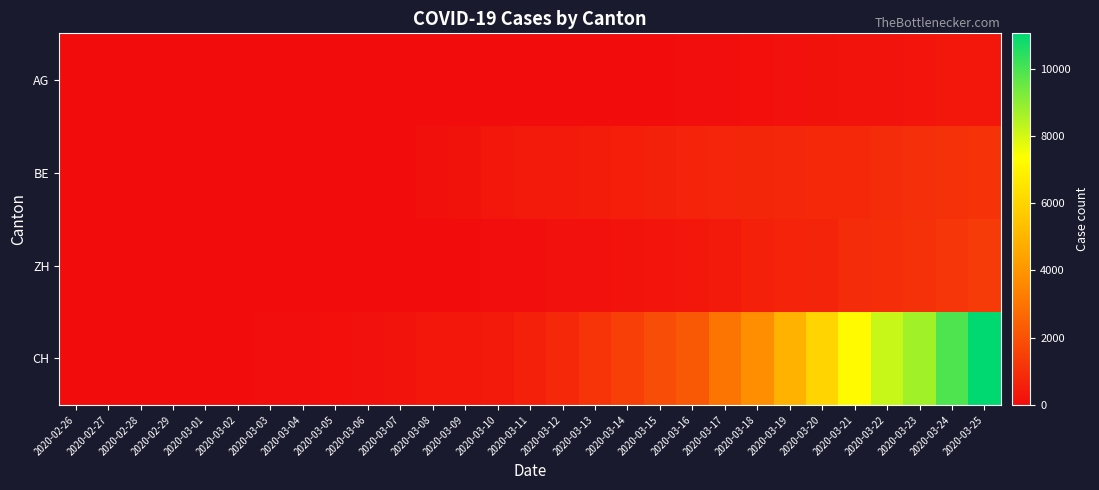

Which series has the widest spread of values?

CH